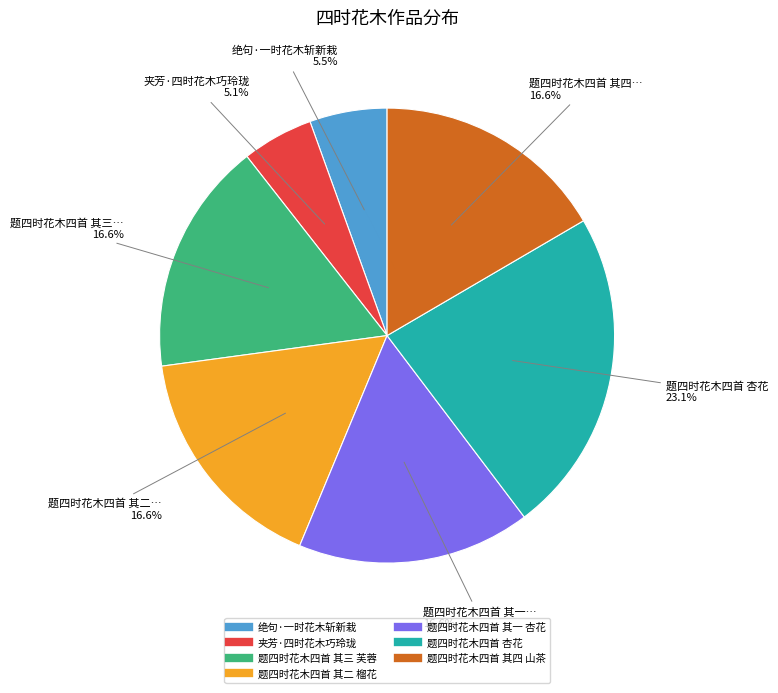

Count the number of slices in the pie.

7